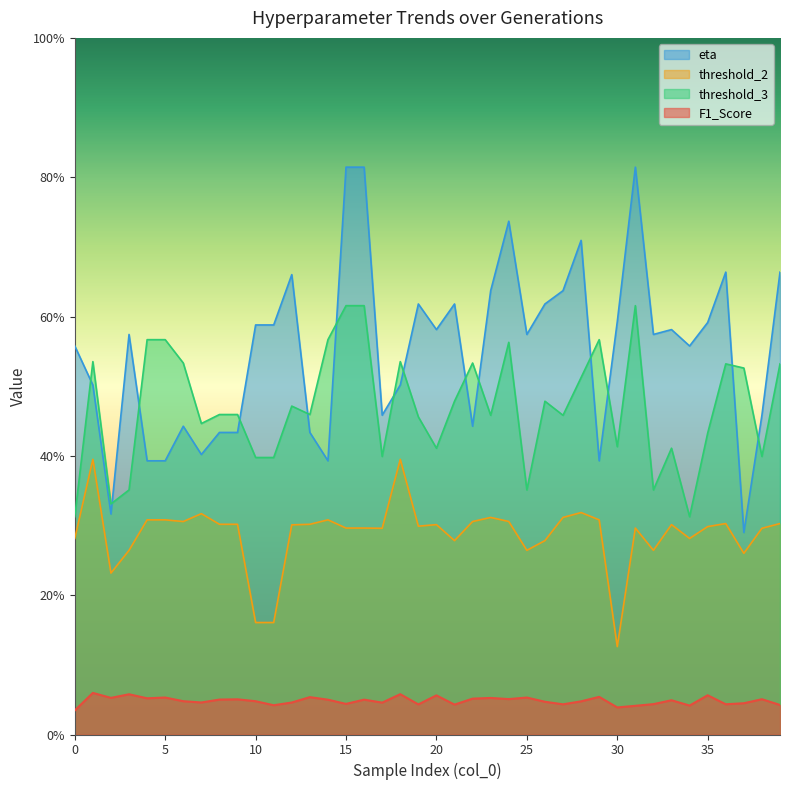

Reading left to right, extract all data points from this chart.

F1_Score: 0.0	0.1	0.1	0.1	0.1	0.1	0.0	0.0	0.1	0.1	0.0	0.0	0.0	0.1	0.0	0.0	0.1	0.0	0.1	0.0	0.1	0.0	0.1	0.1	0.1	0.1	0.0	0.0	0.0	0.1	0.0	0.0	0.0	0.0	0.0	0.1	0.0	0.0	0.1	0.0
threshold_2: 0.3	0.4	0.2	0.3	0.3	0.3	0.3	0.3	0.3	0.3	0.2	0.2	0.3	0.3	0.3	0.3	0.3	0.3	0.4	0.3	0.3	0.3	0.3	0.3	0.3	0.3	0.3	0.3	0.3	0.3	0.1	0.3	0.3	0.3	0.3	0.3	0.3	0.3	0.3	0.3
threshold_3: 0.3	0.5	0.3	0.4	0.6	0.6	0.5	0.4	0.5	0.5	0.4	0.4	0.5	0.5	0.6	0.6	0.6	0.4	0.5	0.5	0.4	0.5	0.5	0.5	0.6	0.4	0.5	0.5	0.5	0.6	0.4	0.6	0.4	0.4	0.3	0.4	0.5	0.5	0.4	0.5
eta: 0.6	0.5	0.3	0.6	0.4	0.4	0.4	0.4	0.4	0.4	0.6	0.6	0.7	0.4	0.4	0.8	0.8	0.5	0.5	0.6	0.6	0.6	0.4	0.6	0.7	0.6	0.6	0.6	0.7	0.4	0.6	0.8	0.6	0.6	0.6	0.6	0.7	0.3	0.5	0.7